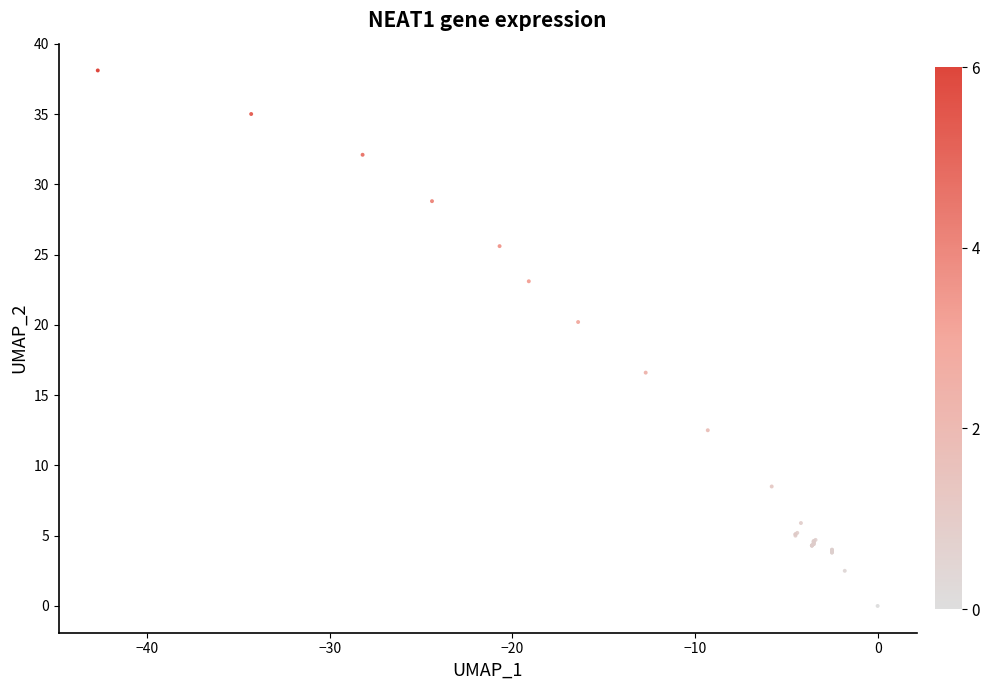

What Y value in the scatter plot is closest to 19?

20.2